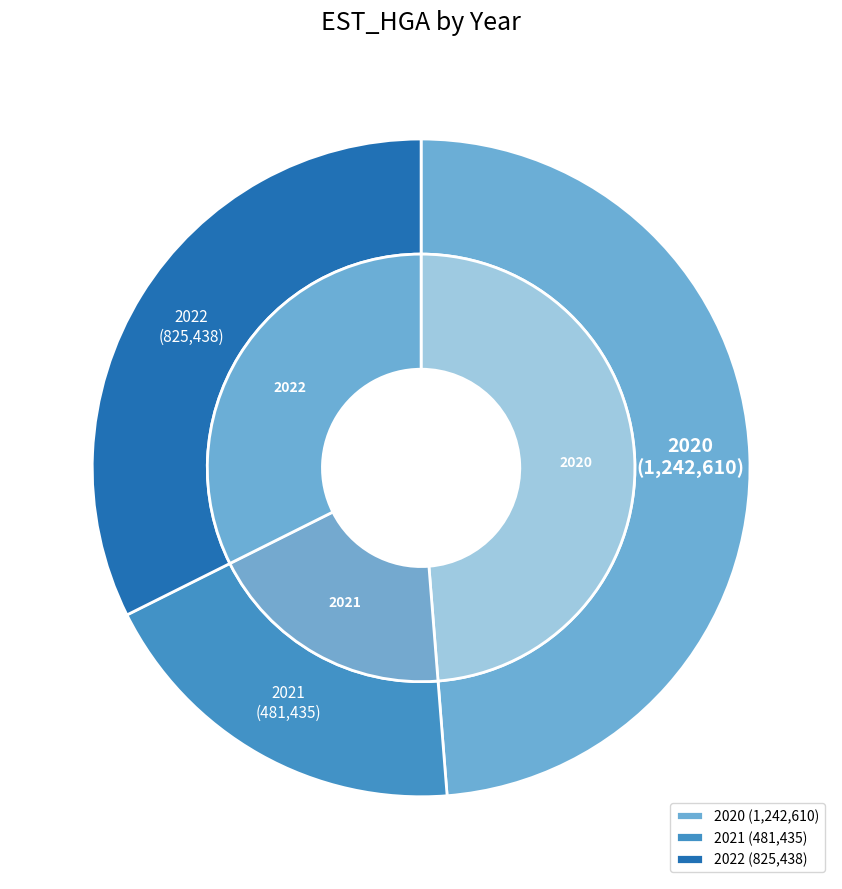

Is there a majority slice in this chart?

No